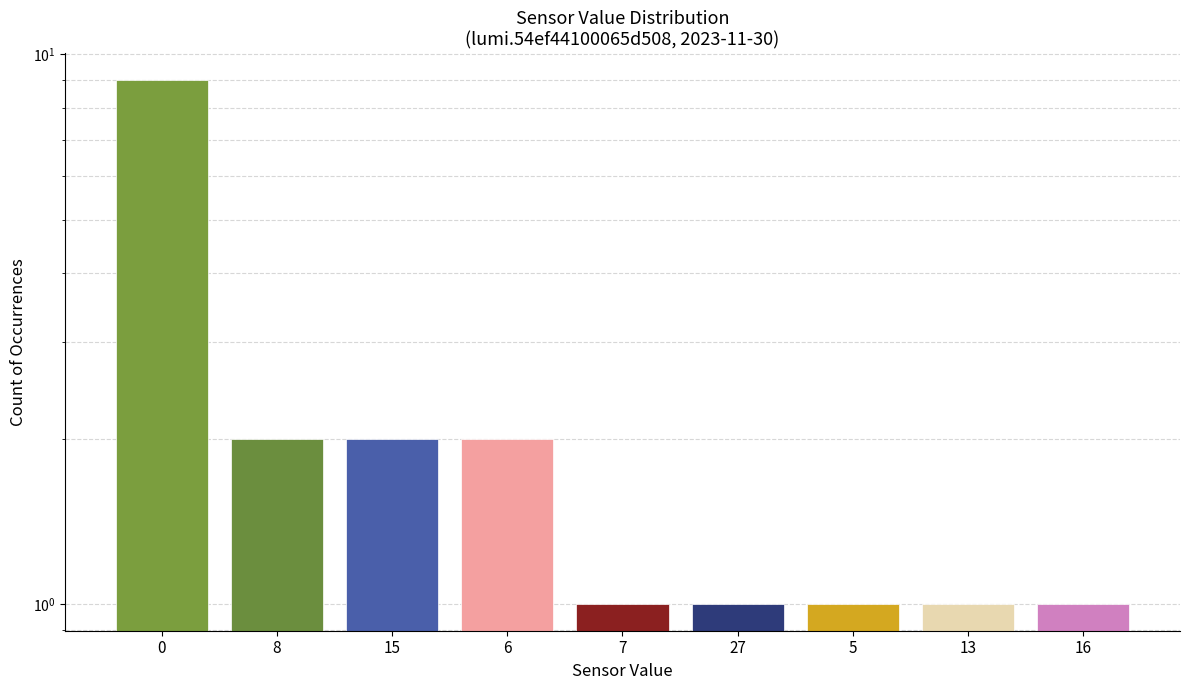

Is it true that the value at 5 is 0?

False